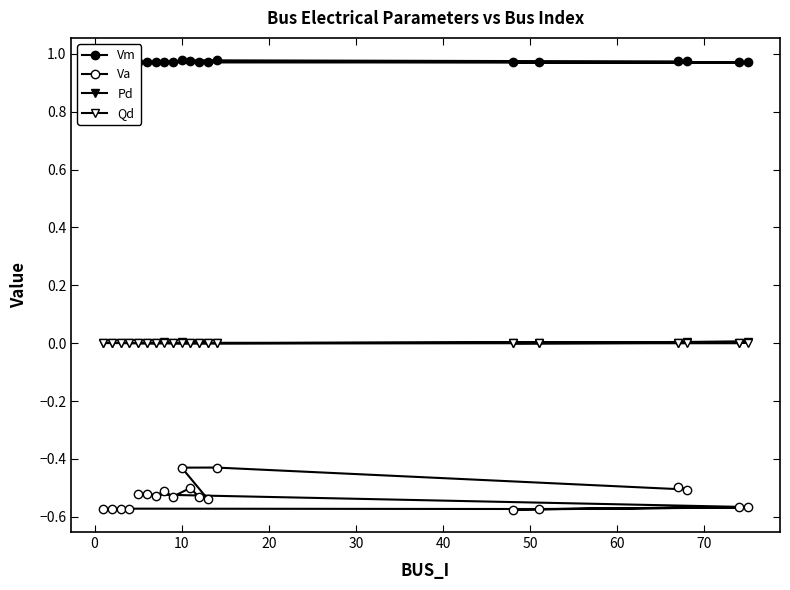

True or false: Qd has a value of -0.0 at 20.

False